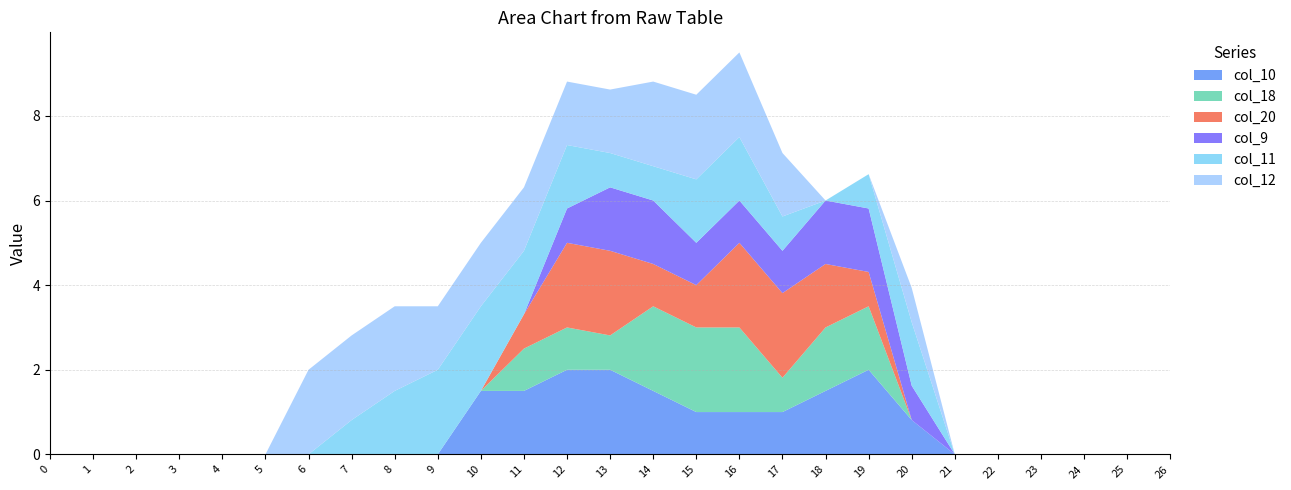

Reading left to right, transcribe all the data shown in this chart.

col_10: 0.0	0.0	0.0	0.0	0.0	0.0	0.0	0.0	0.0	0.0	1.5	1.5	2.0	2.0	1.5	1.0	1.0	1.0	1.5	2.0	0.8	0.0	0.0	0.0	0.0	0.0	0.0
col_18: 0.0	0.0	0.0	0.0	0.0	0.0	0.0	0.0	0.0	0.0	0.0	1.0	1.0	0.8	2.0	2.0	2.0	0.8	1.5	1.5	0.0	0.0	0.0	0.0	0.0	0.0	0.0
col_20: 0.0	0.0	0.0	0.0	0.0	0.0	0.0	0.0	0.0	0.0	0.0	0.8	2.0	2.0	1.0	1.0	2.0	2.0	1.5	0.8	0.0	0.0	0.0	0.0	0.0	0.0	0.0
col_9: 0.0	0.0	0.0	0.0	0.0	0.0	0.0	0.0	0.0	0.0	0.0	0.0	0.8	1.5	1.5	1.0	1.0	1.0	1.5	1.5	0.8	0.0	0.0	0.0	0.0	0.0	0.0
col_11: 0.0	0.0	0.0	0.0	0.0	0.0	0.0	0.8	1.5	2.0	2.0	1.5	1.5	0.8	0.8	1.5	1.5	0.8	0.0	0.8	1.5	0.0	0.0	0.0	0.0	0.0	0.0
col_12: 0.0	0.0	0.0	0.0	0.0	0.0	2.0	2.0	2.0	1.5	1.5	1.5	1.5	1.5	2.0	2.0	2.0	1.5	0.0	0.0	0.8	0.0	0.0	0.0	0.0	0.0	0.0